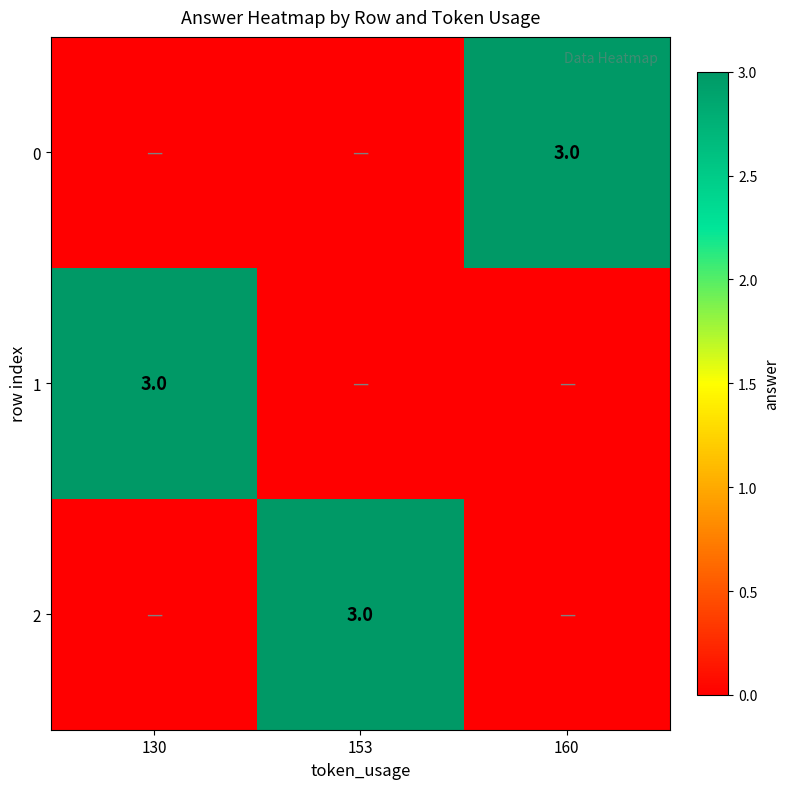

Is it true that 0 equals 3 at 160?

True